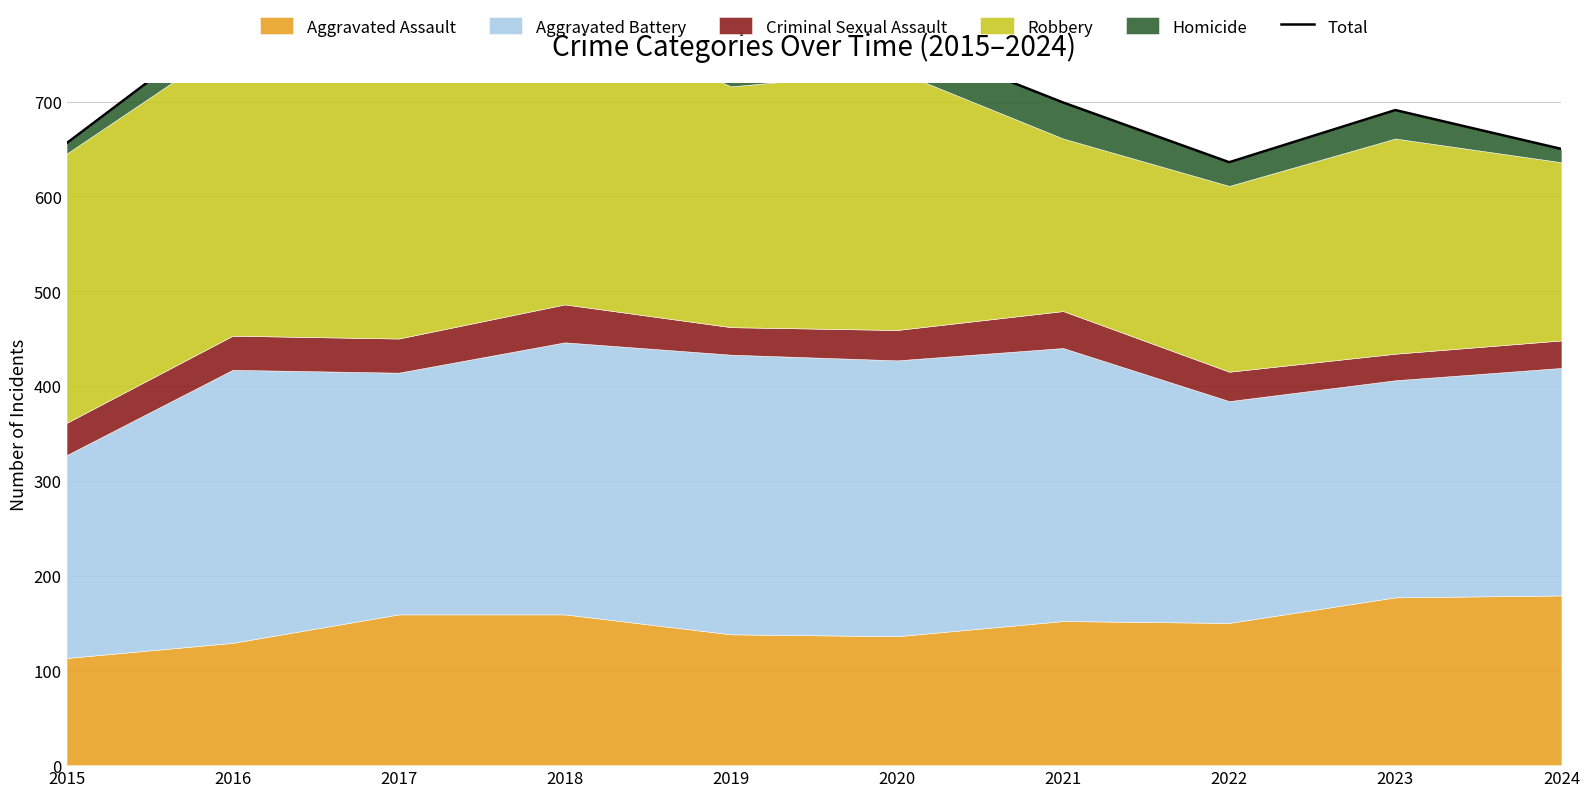

Where does the data first go above 740?

2016